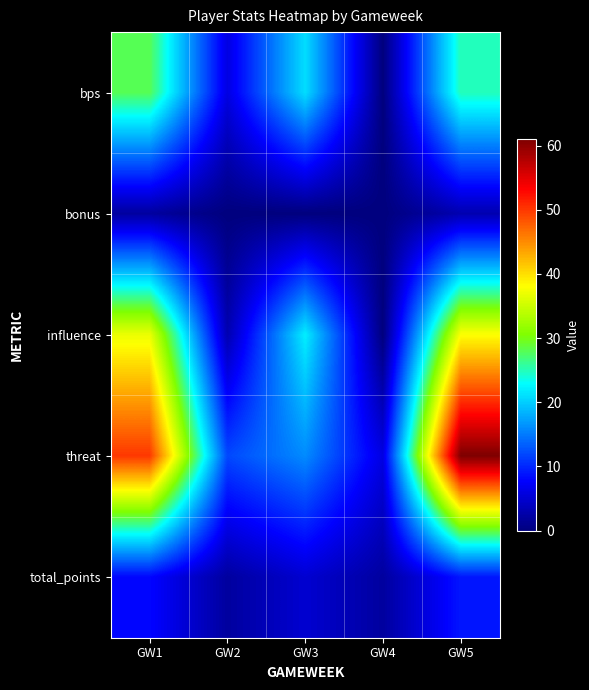

Which series has the largest range (max minus min)?

threat